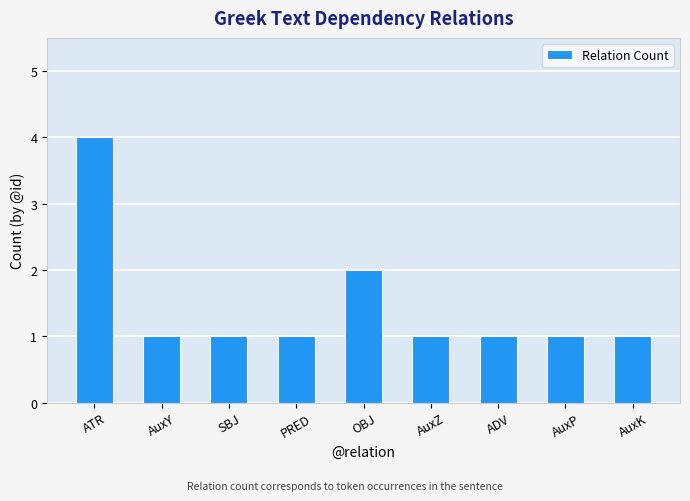

What is the sum of all values?

13